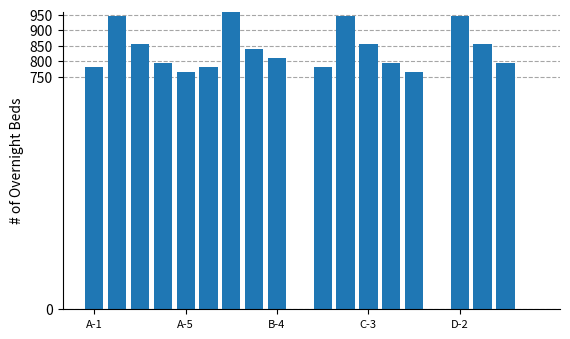

What is the maximum value shown in the chart?

960